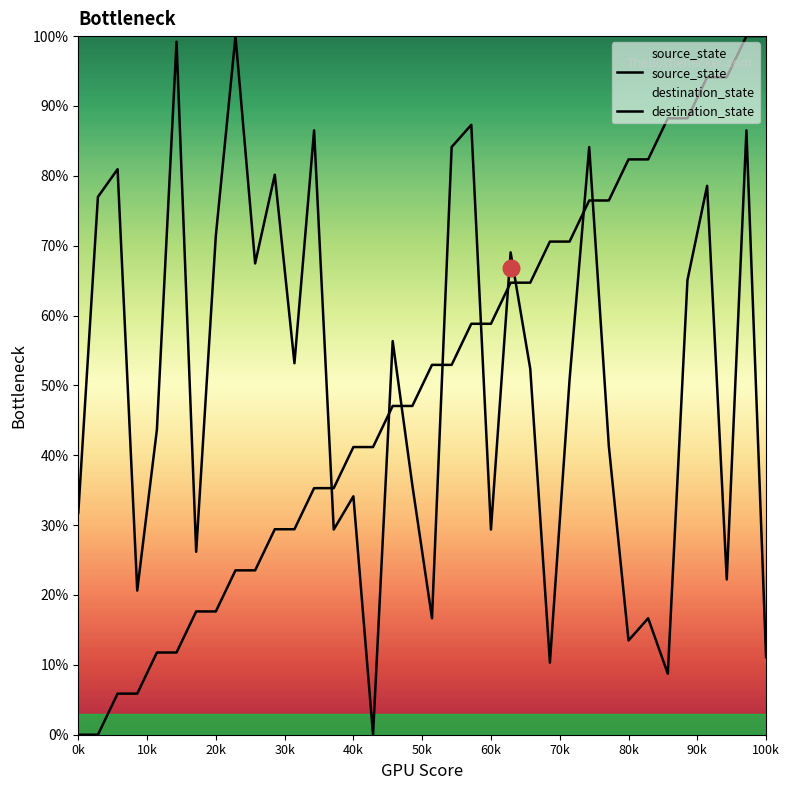

Does the chart display data point markers on the line(s)?

No